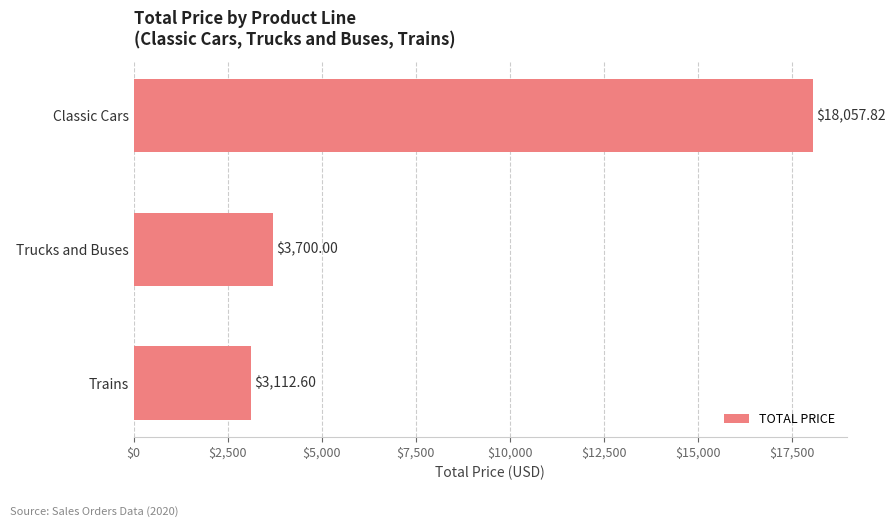

Which category has the highest value across all series?

Classic Cars